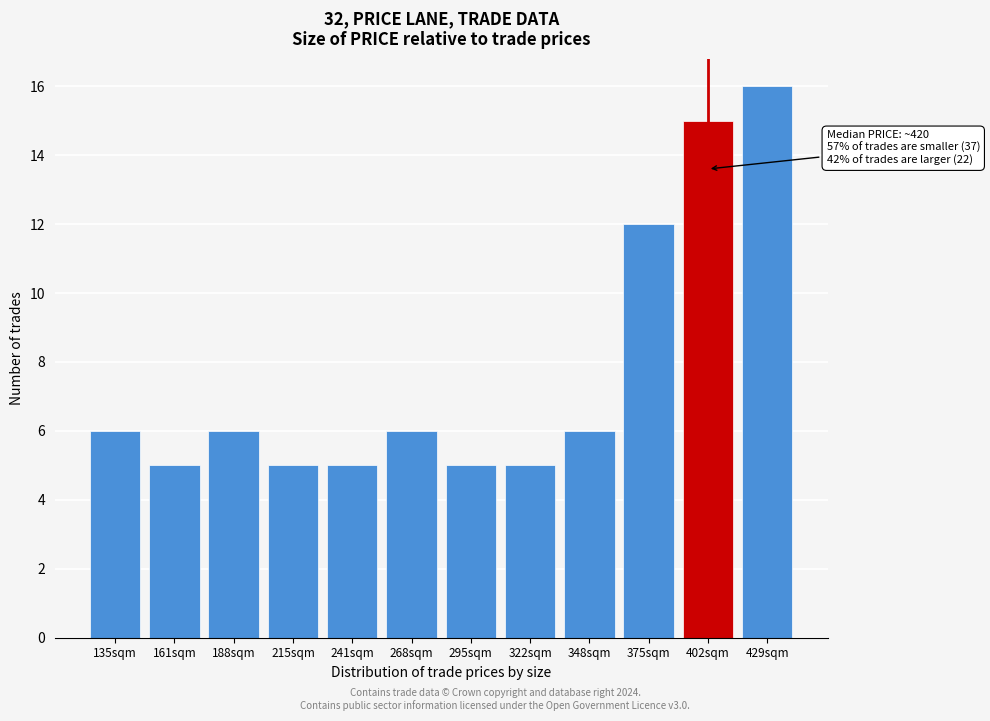

Reading left to right, extract all data points from this chart.

135sqm=6	161sqm=5	188sqm=6	215sqm=5	241sqm=5	268sqm=6	295sqm=5	322sqm=5	348sqm=6	375sqm=12	402sqm=15	429sqm=16